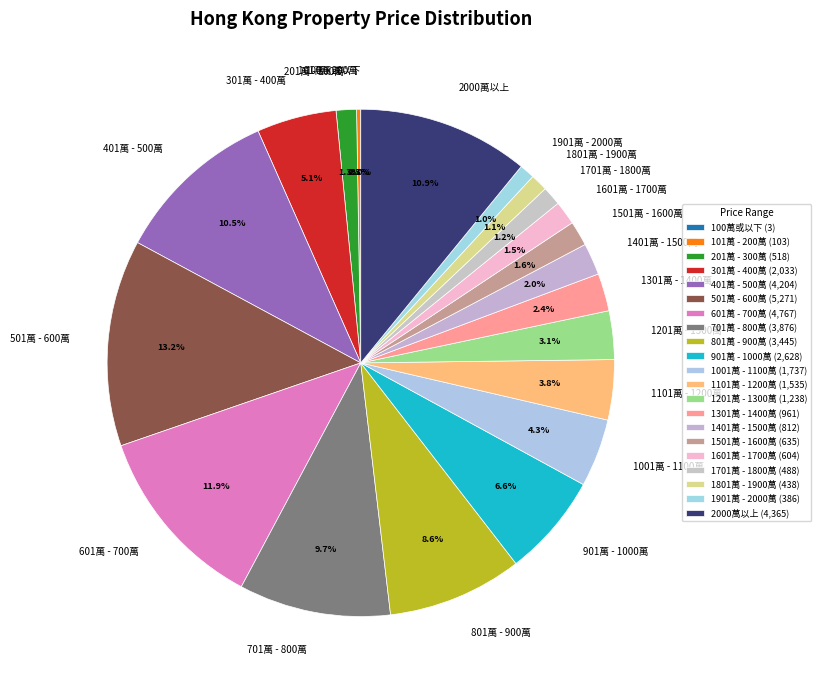

Is the sum of 601萬 - 700萬 and 401萬 - 500萬 greater than half?

No